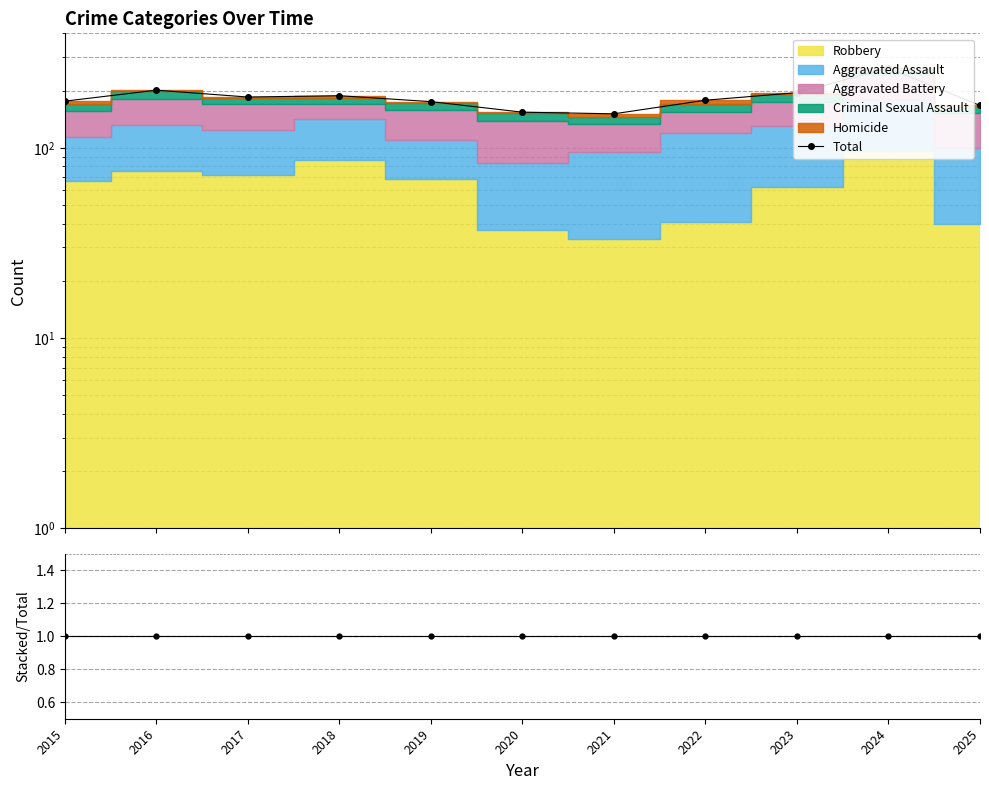

Which series has the largest total across all categories?

Total